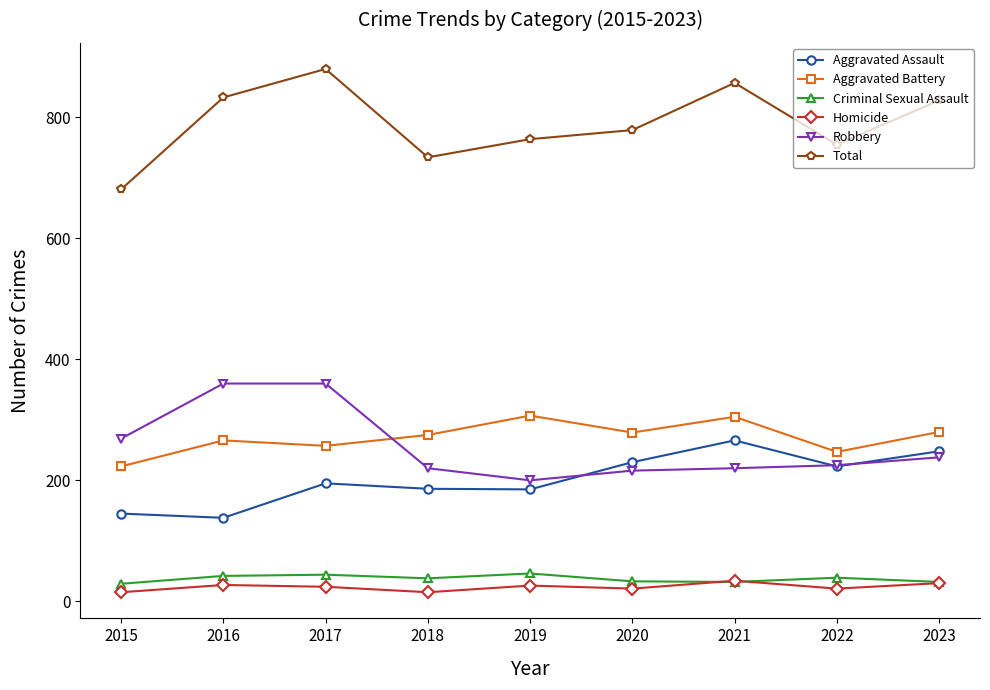

The value of Criminal Sexual Assault at 2016 is 9. True or false?

False